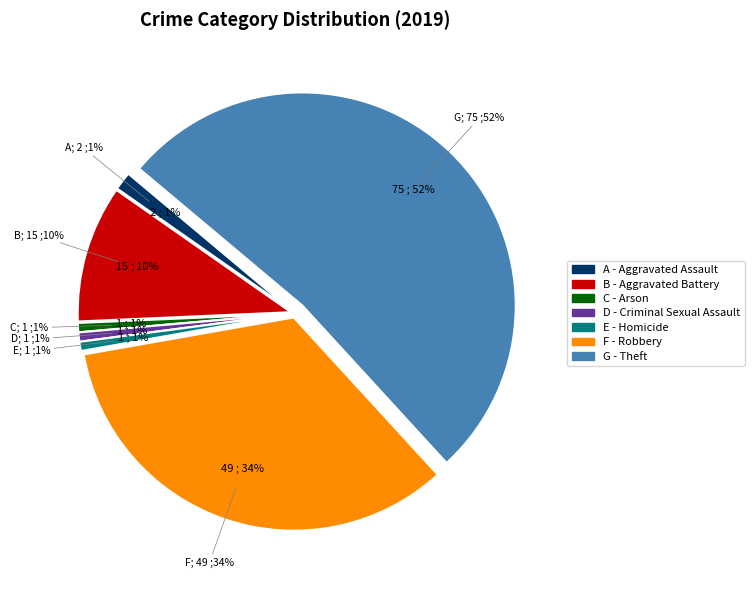

To the nearest percent, what is the difference between the largest and smallest slice percentages?

51%